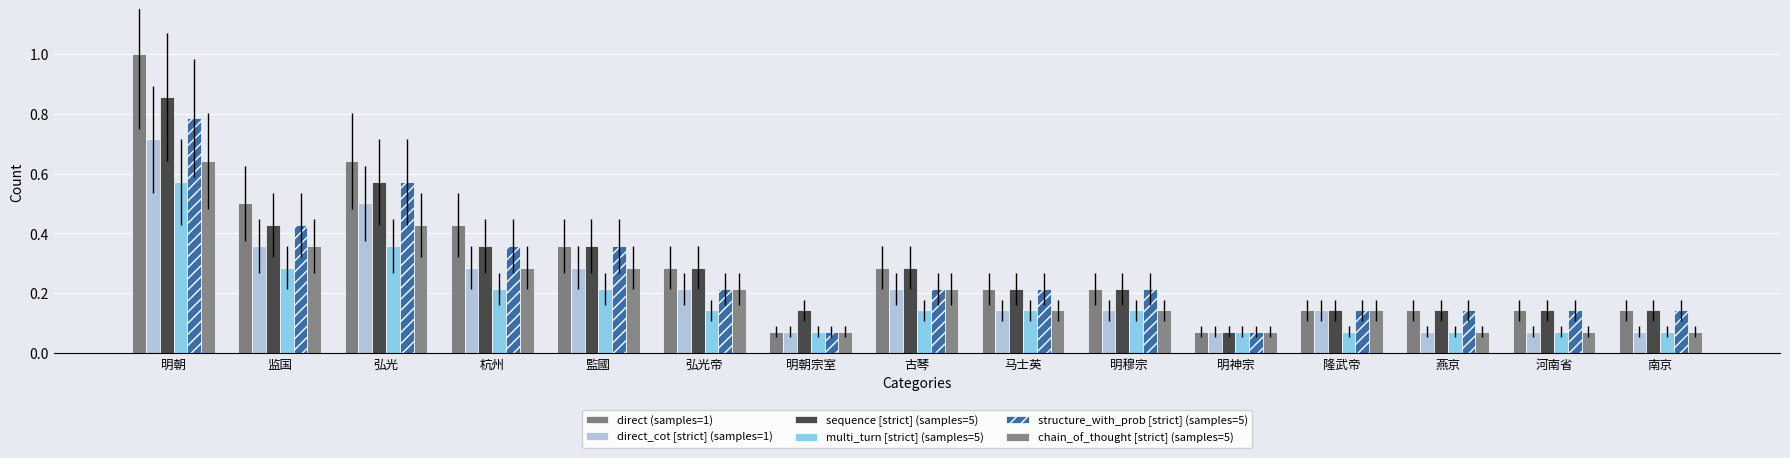

The value of structure_with_prob [strict] (samples=5) at 马士英 is 0.2. True or false?

True